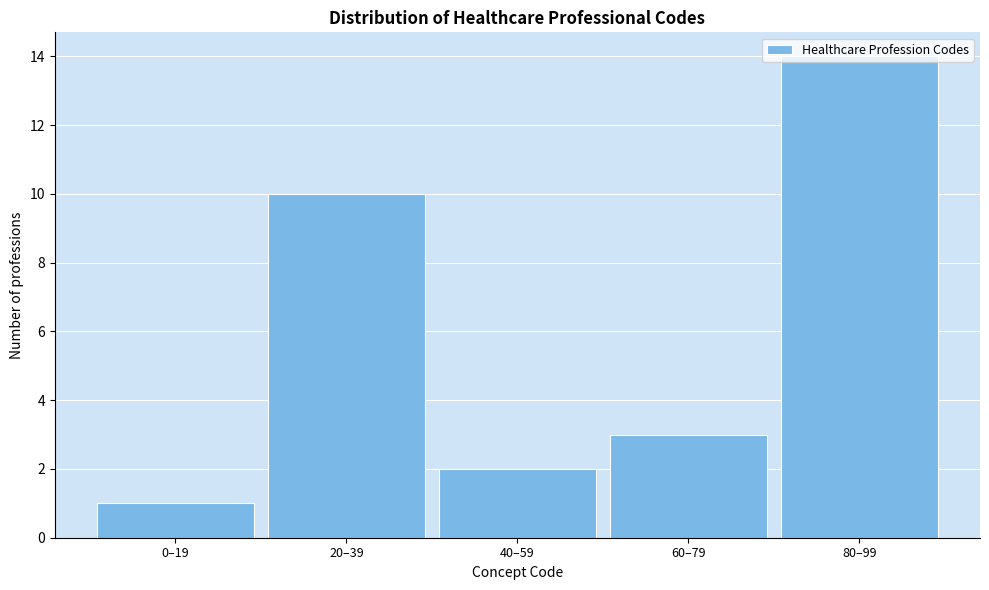

The chart shows a value of 1 at 60–79. True or false?

False